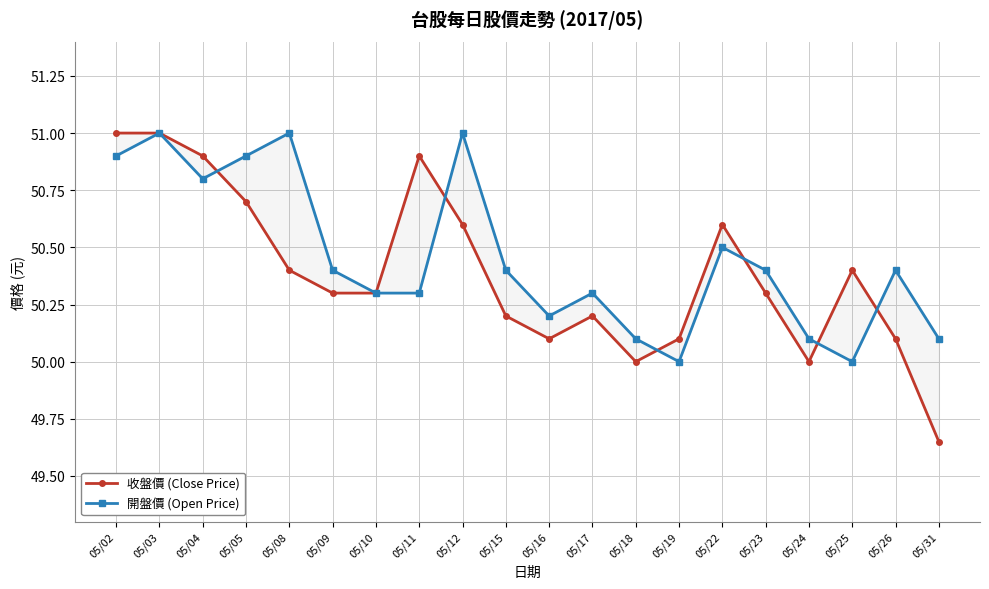

True or false: 開盤價 (Open Price) has a value of 50.1 at 05/24.

True